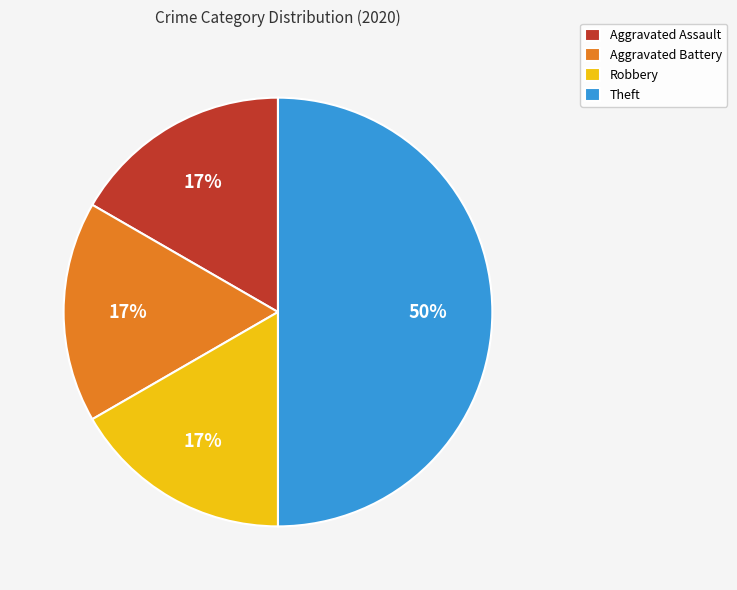

Does Robbery represent more than half of the total?

No